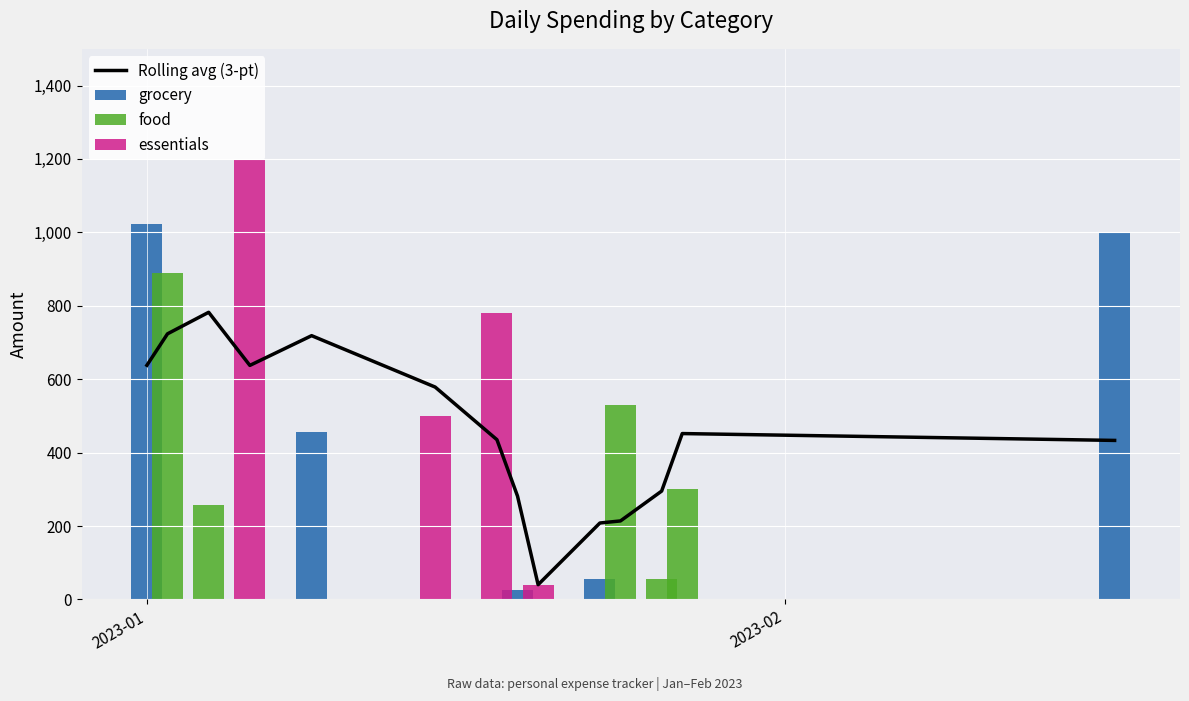

How many data points in grocery are above 0?

5